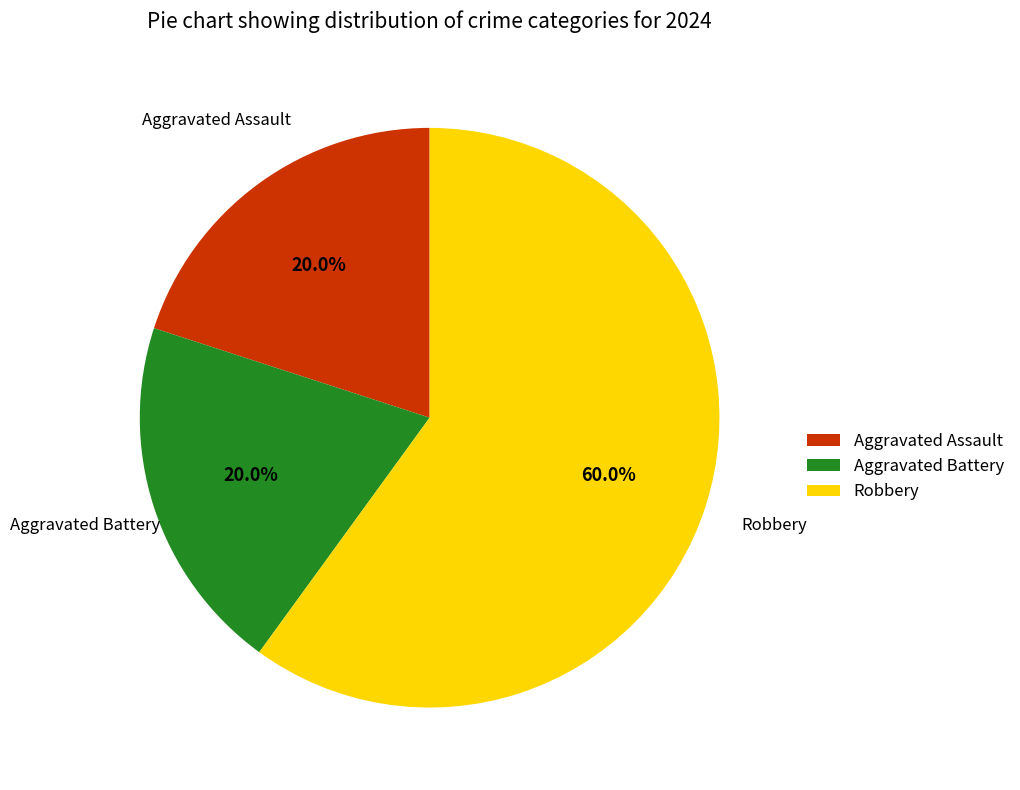

Which has a higher value, Aggravated Battery or Robbery?

Robbery